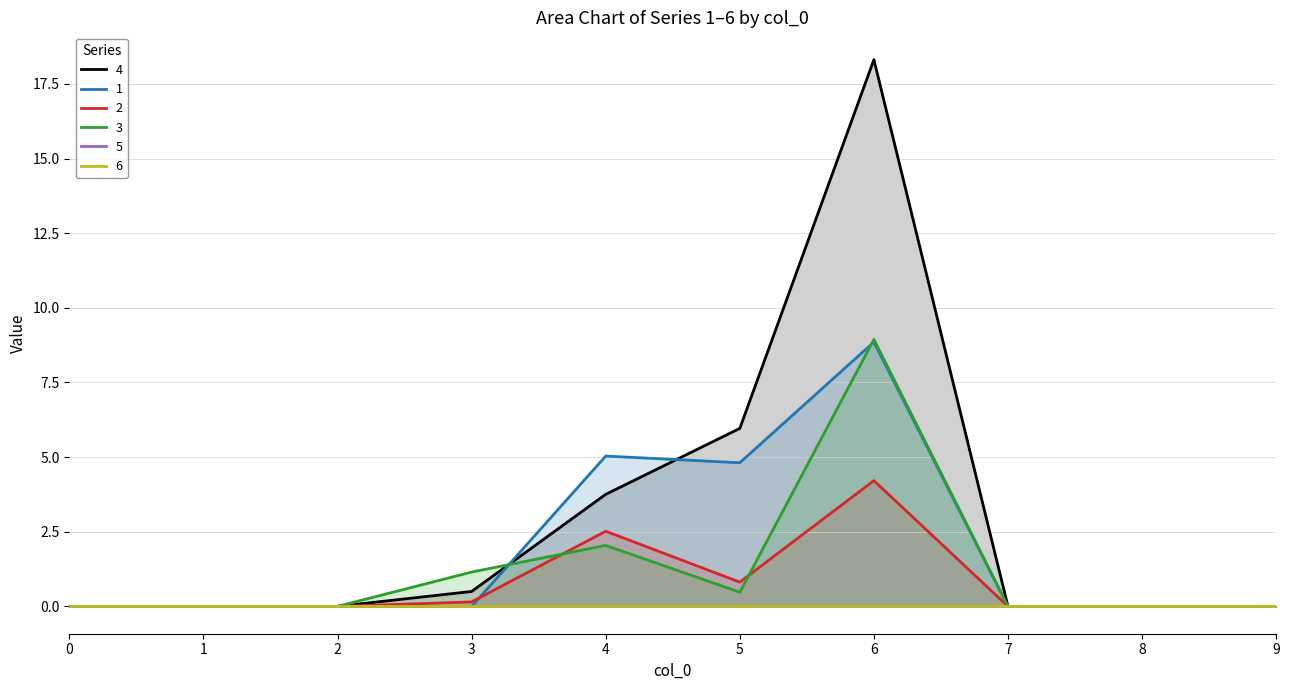

How many categories are shown in the chart?

10